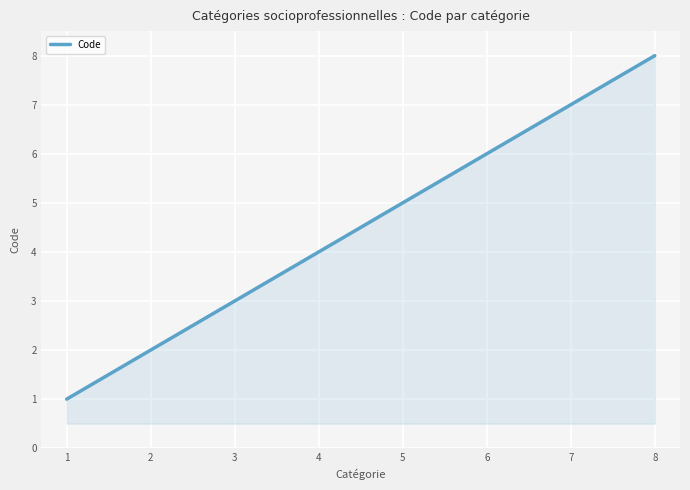

Count the values in the range 3 to 7.

5